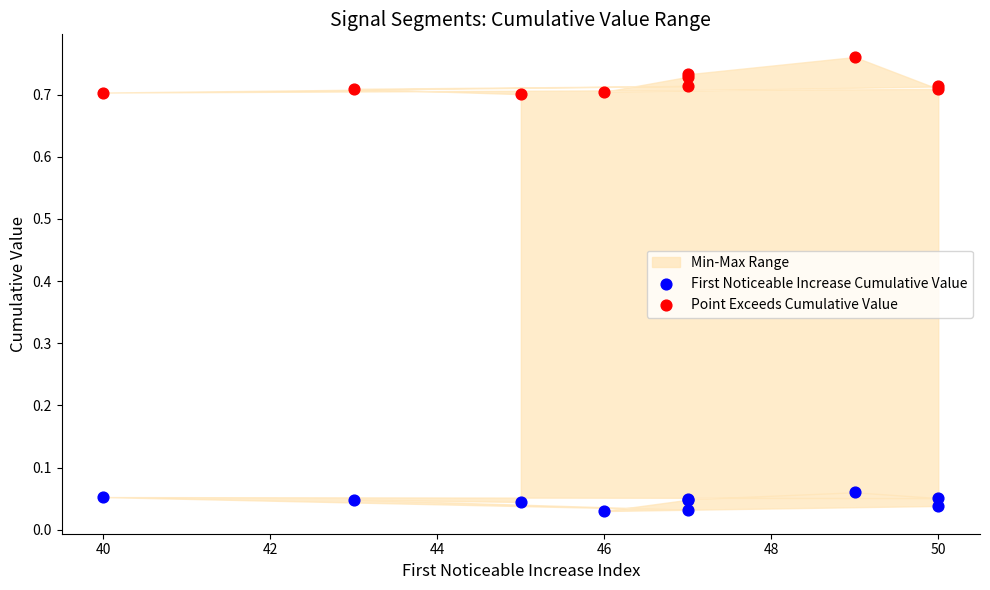

Which series reaches the minimum Y coordinate?

First Noticeable Increase Cumulative Value